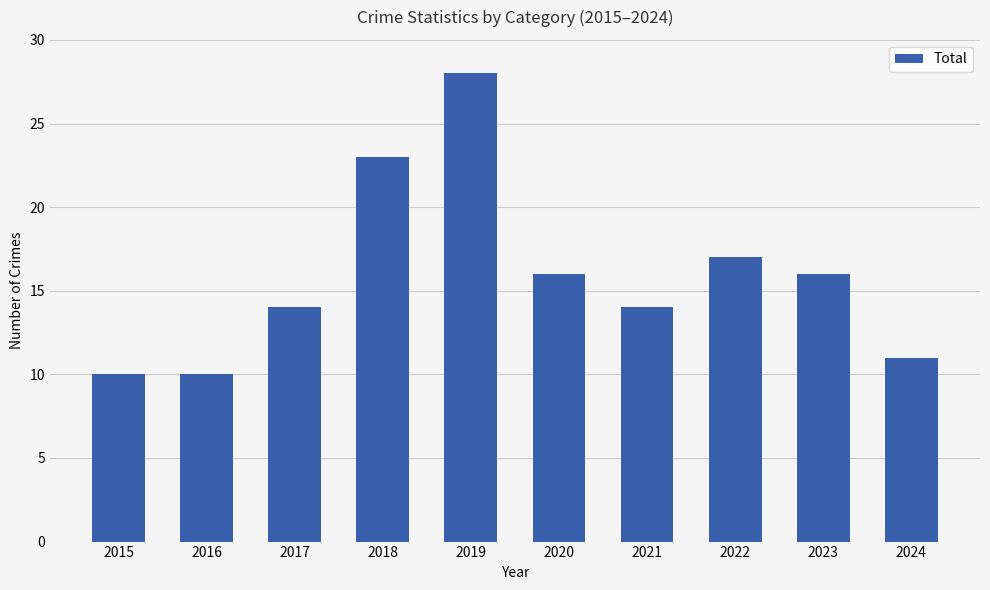

Reading left to right, list all the values displayed in this chart.

10	10	14	23	28	16	14	17	16	11